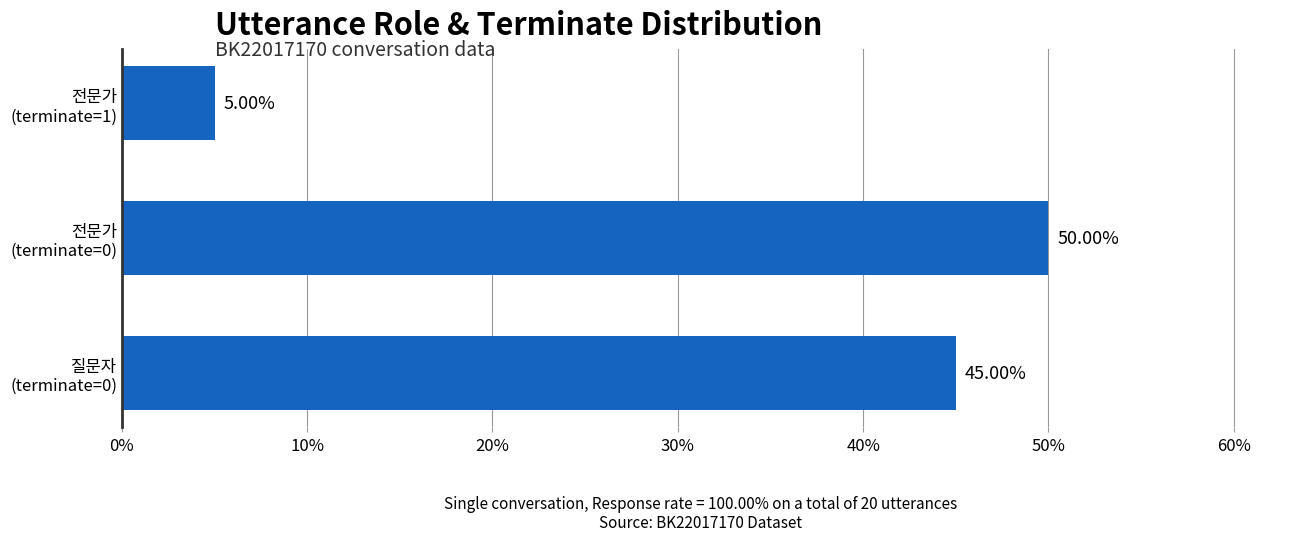

Count the values in the range 5 to 50.

3